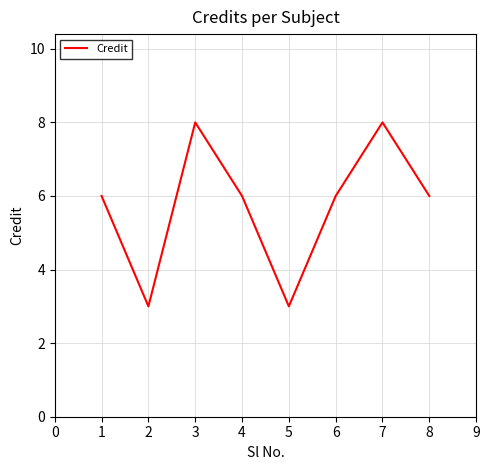

What value does the data have at 3?

8